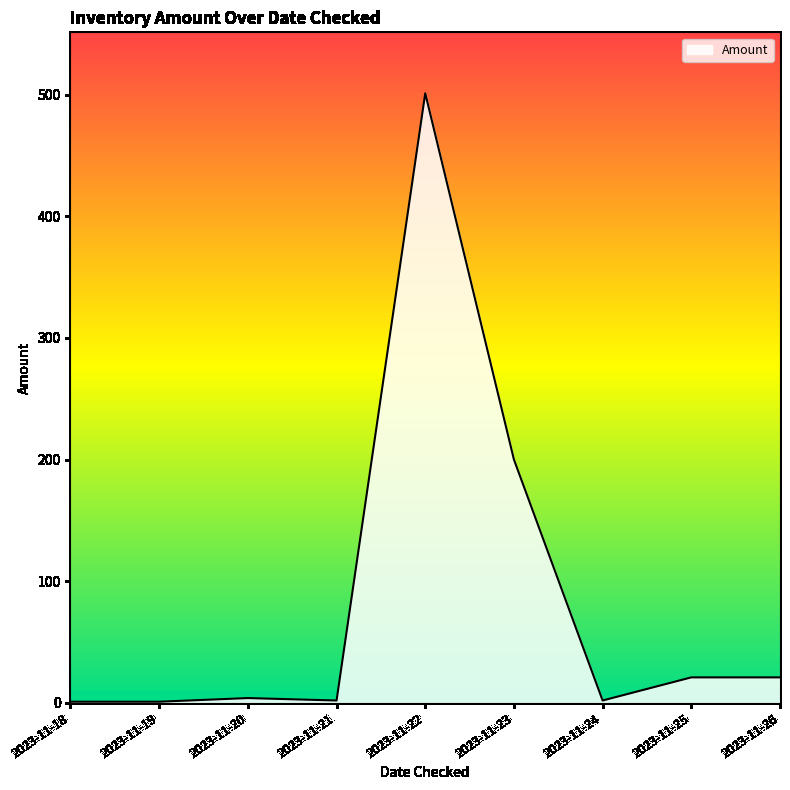

How many lines are shown in the chart?

1